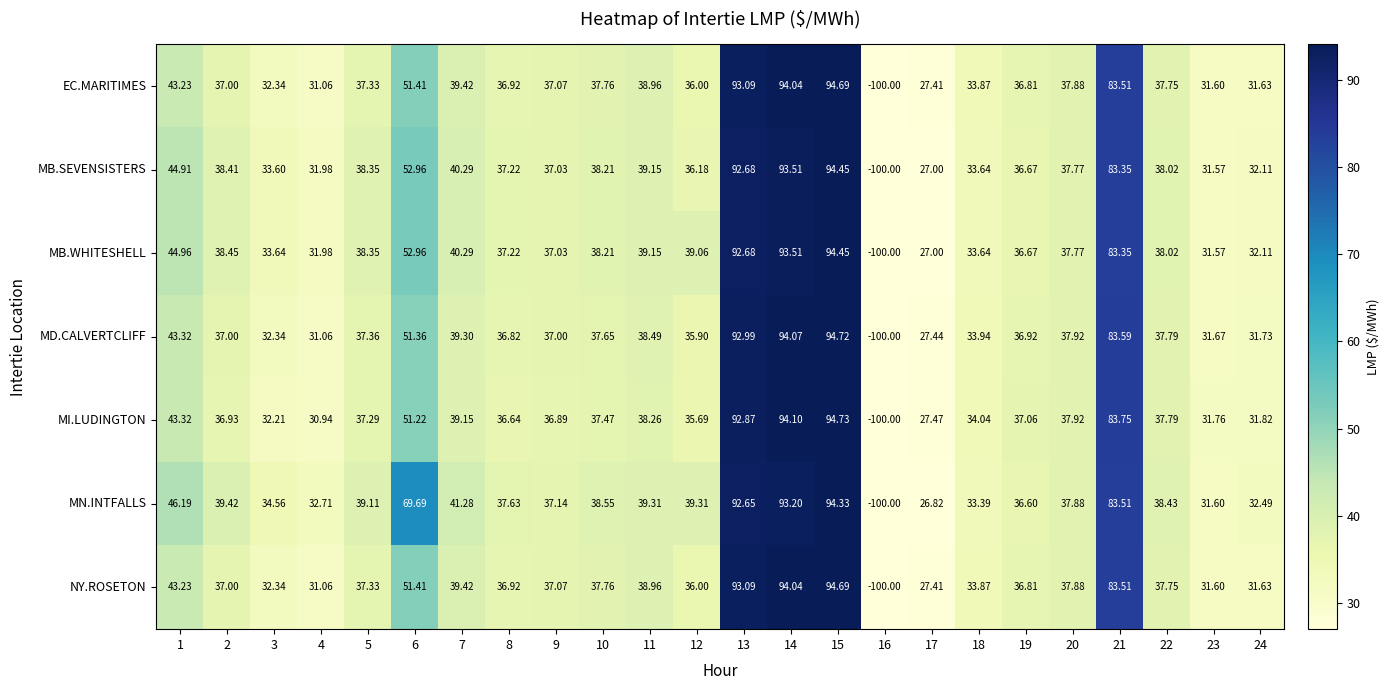

At which category is the sum across all series the highest?

15